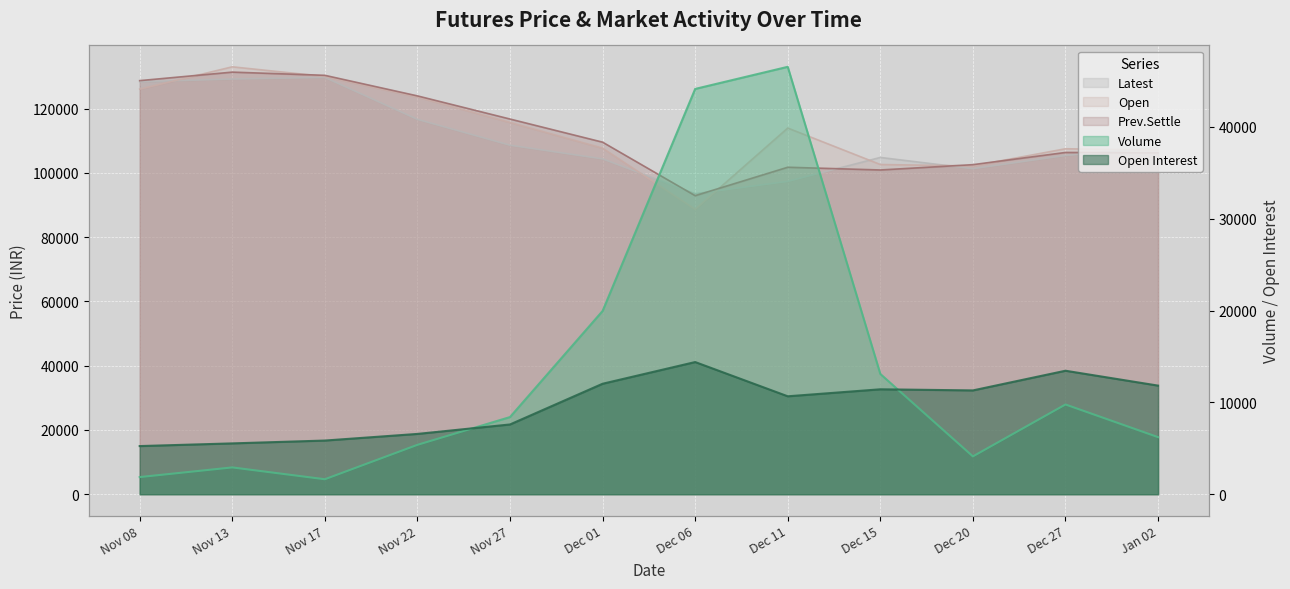

Where is the first local minimum for Open?

Dec 06